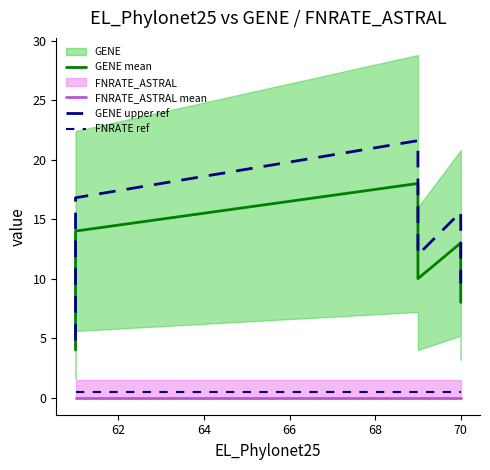

Does the chart have visible grid lines?

No